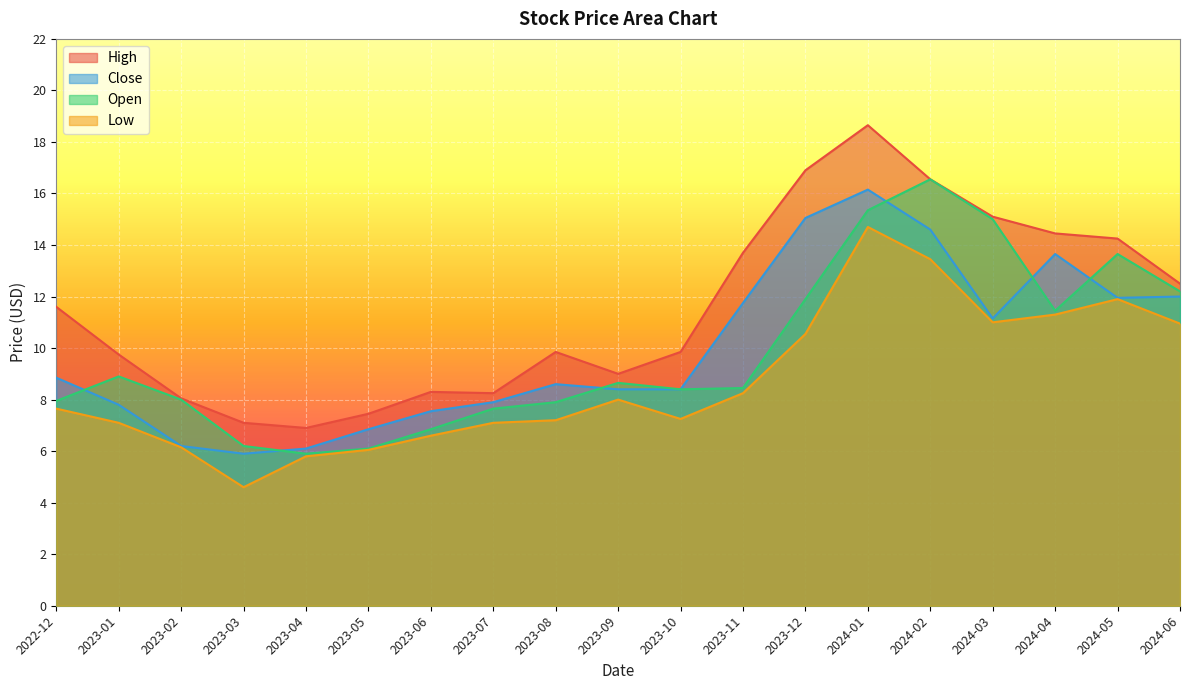

What is the value of the Low point at the 2nd from the left?

7.1